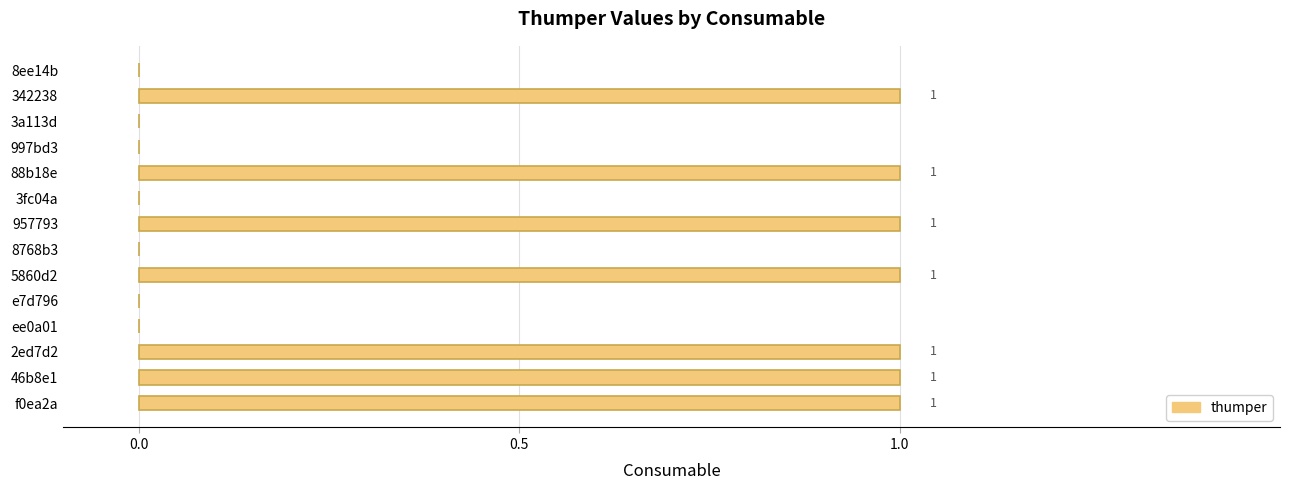

How many values are between 0 and 1?

14